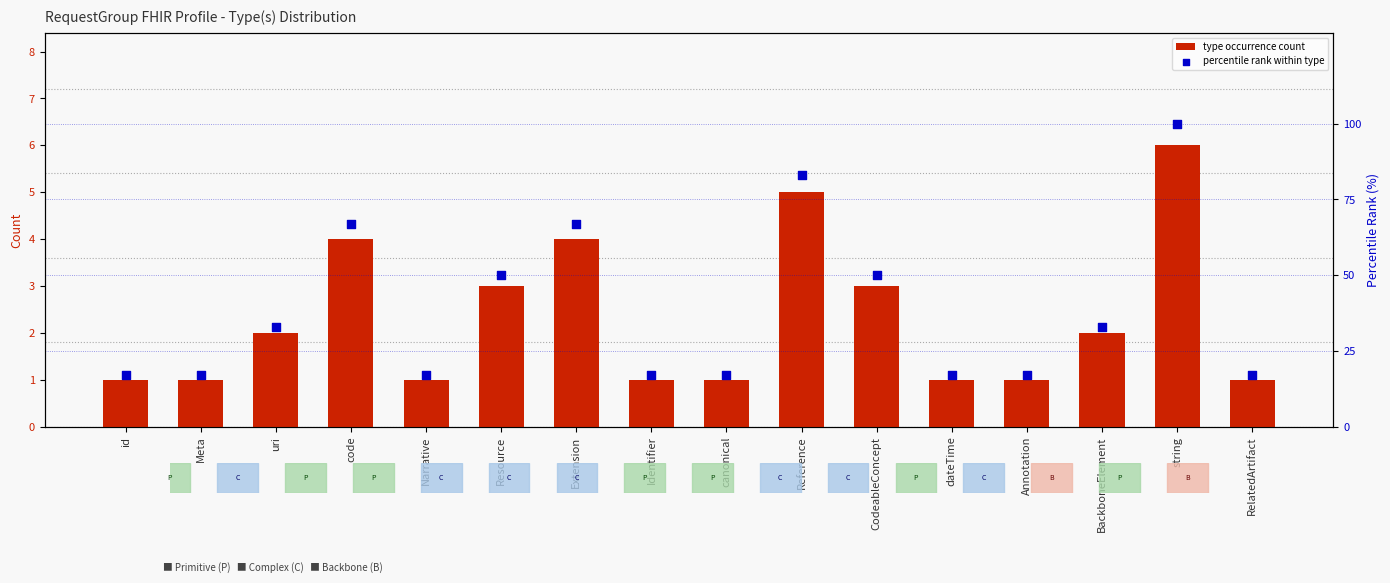

What is the total value across all series at RelatedArtifact?

18